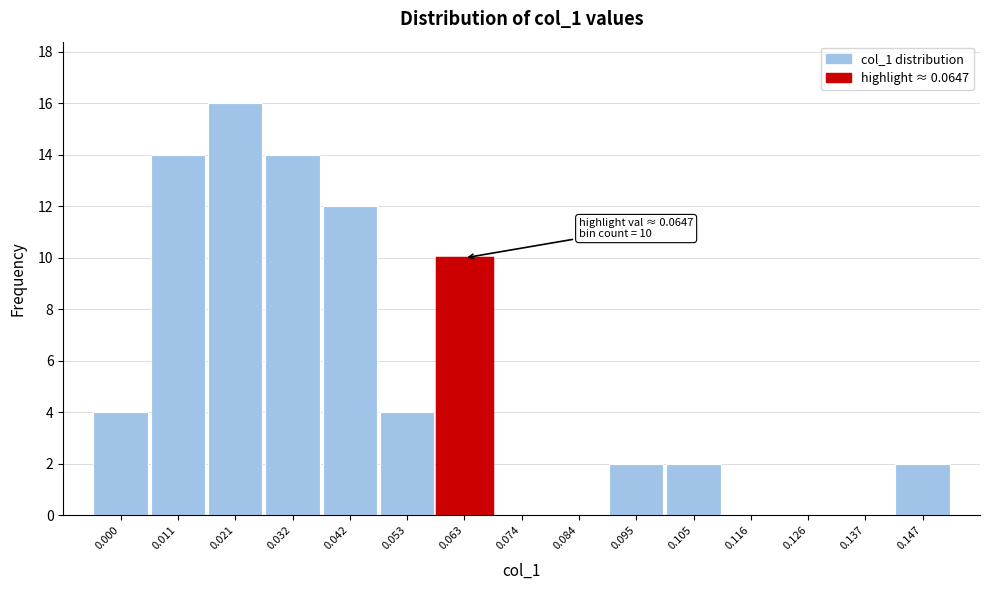

Reading left to right, extract all data points from this chart.

0.000=4	0.011=14	0.021=16	0.032=14	0.042=12	0.053=4	0.063=10	0.074=0	0.084=0	0.095=2	0.105=2	0.116=0	0.126=0	0.137=0	0.147=2